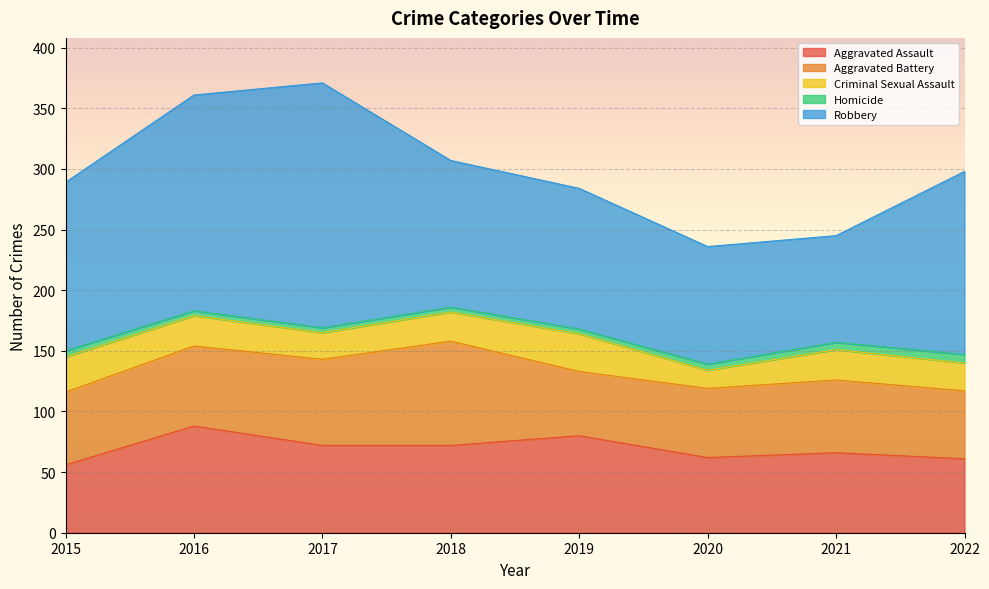

What is the sum of the Aggravated Assault values at 2017 and 2015?

128